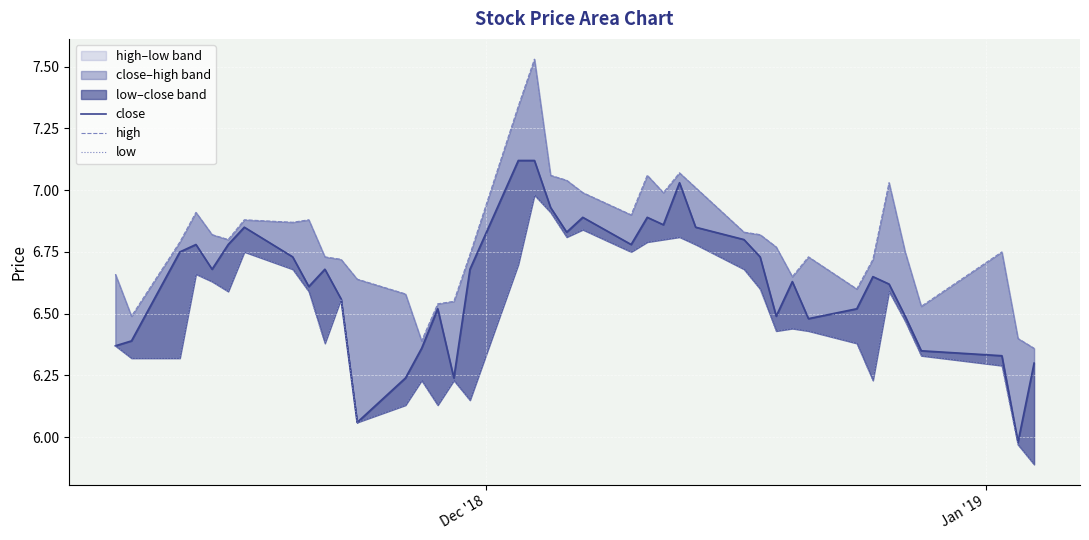

True or false: low and close cross at least once.

False